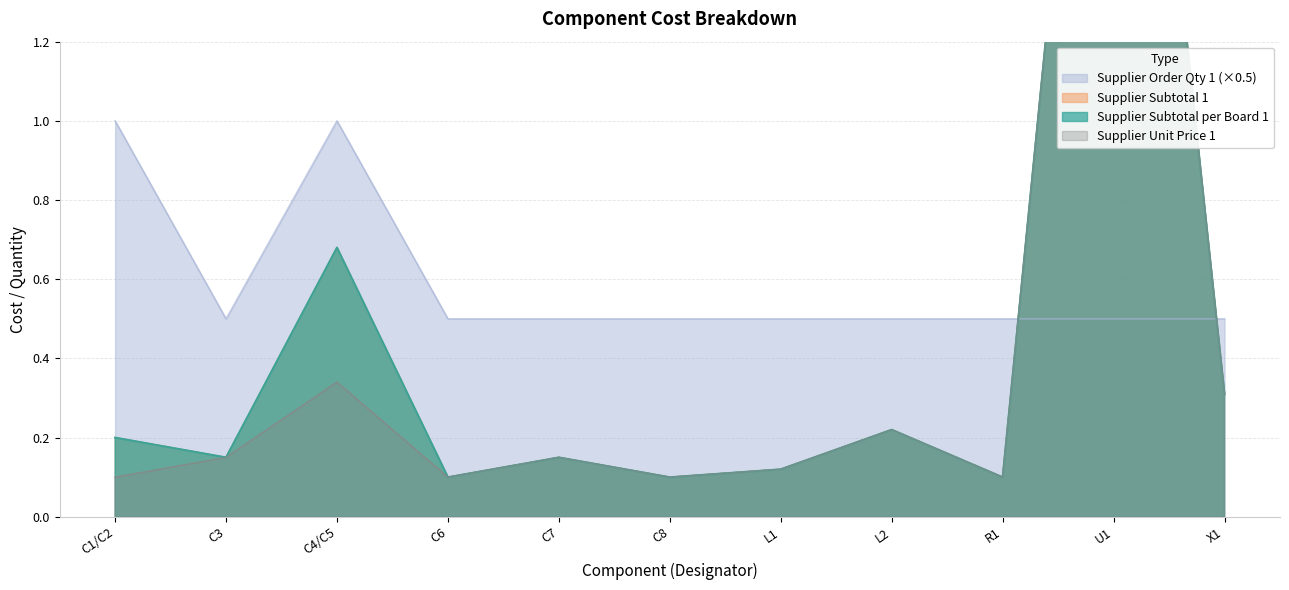

What is the maximum value for Supplier Order Qty 1 (×0.5)?

1.0